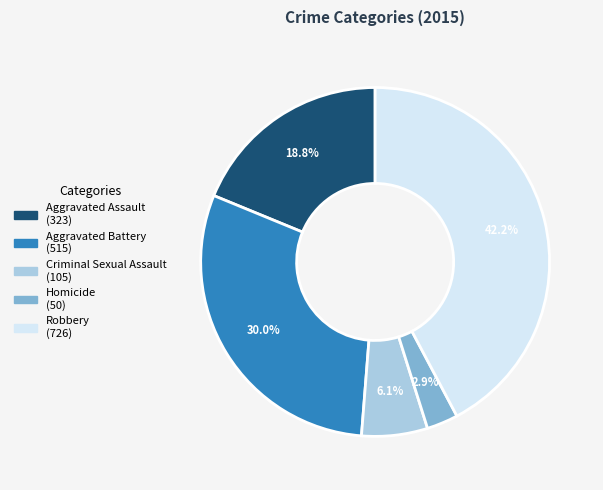

How many slices are in this pie chart?

5